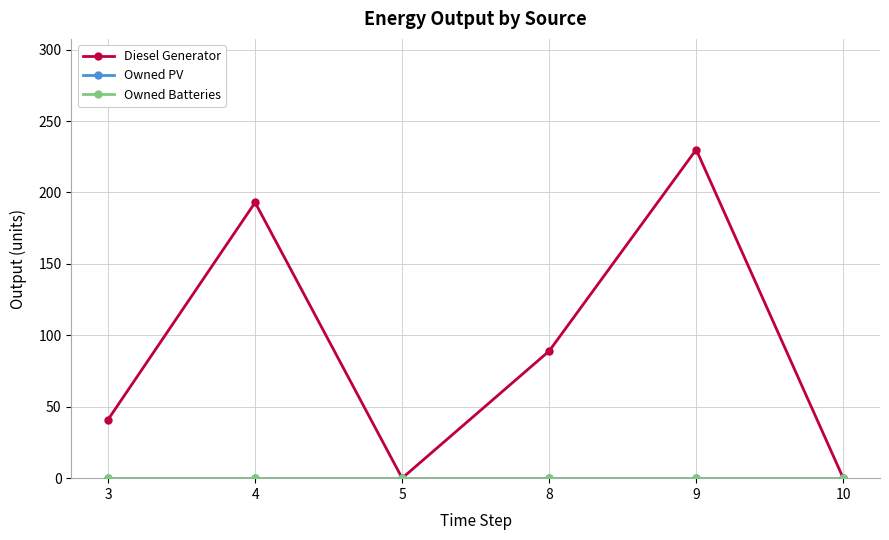

Reading left to right, what are all the values shown in this chart?

Diesel Generator: 41	193	0	89	230	0
Owned PV: 0	0	0	0	0	0
Owned Batteries: 0	0	0	0	0	0